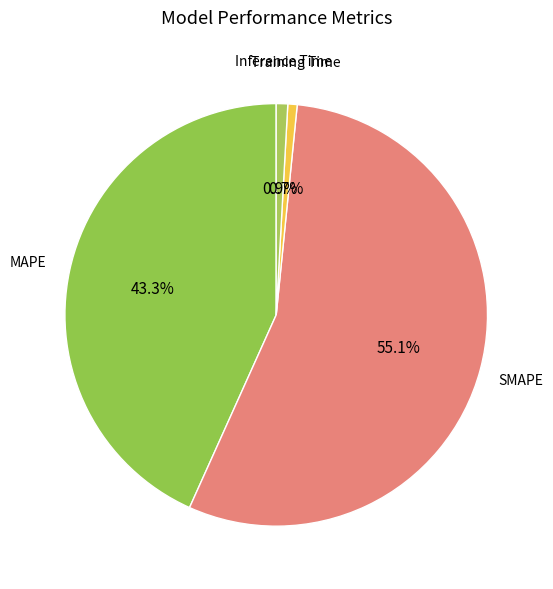

How many segments does this pie chart have?

4